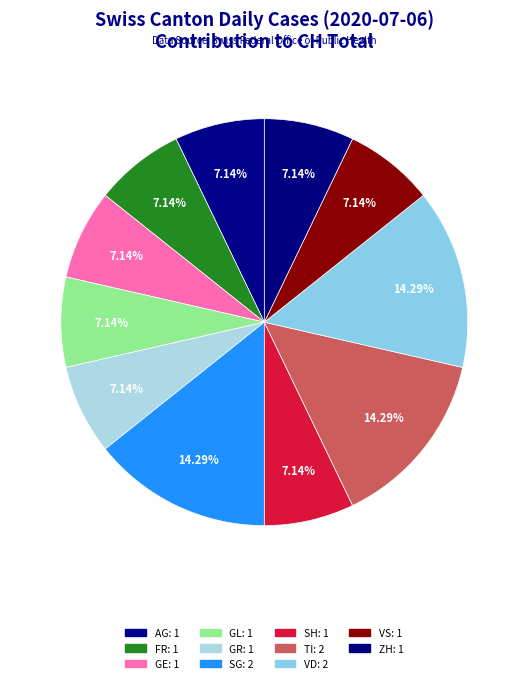

How many segments does this pie chart have?

11